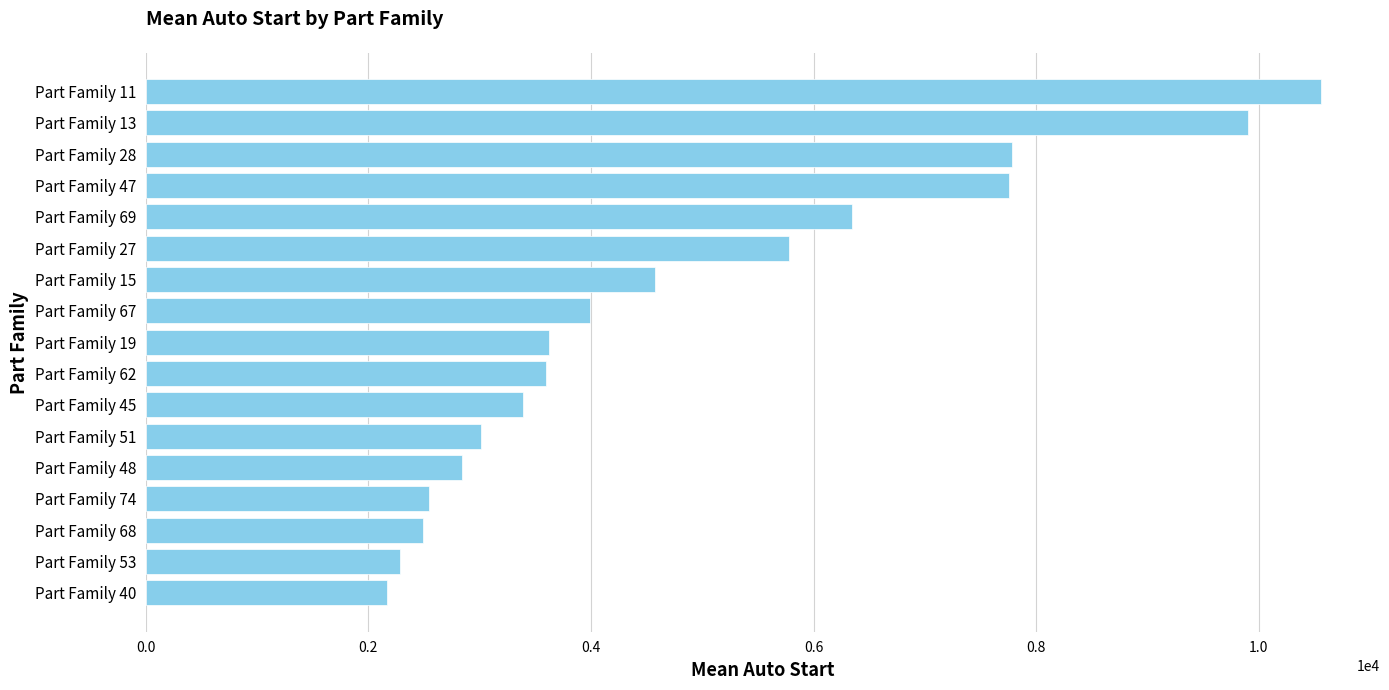

Is it true that the value at Part Family 53 is 1285.2?

False